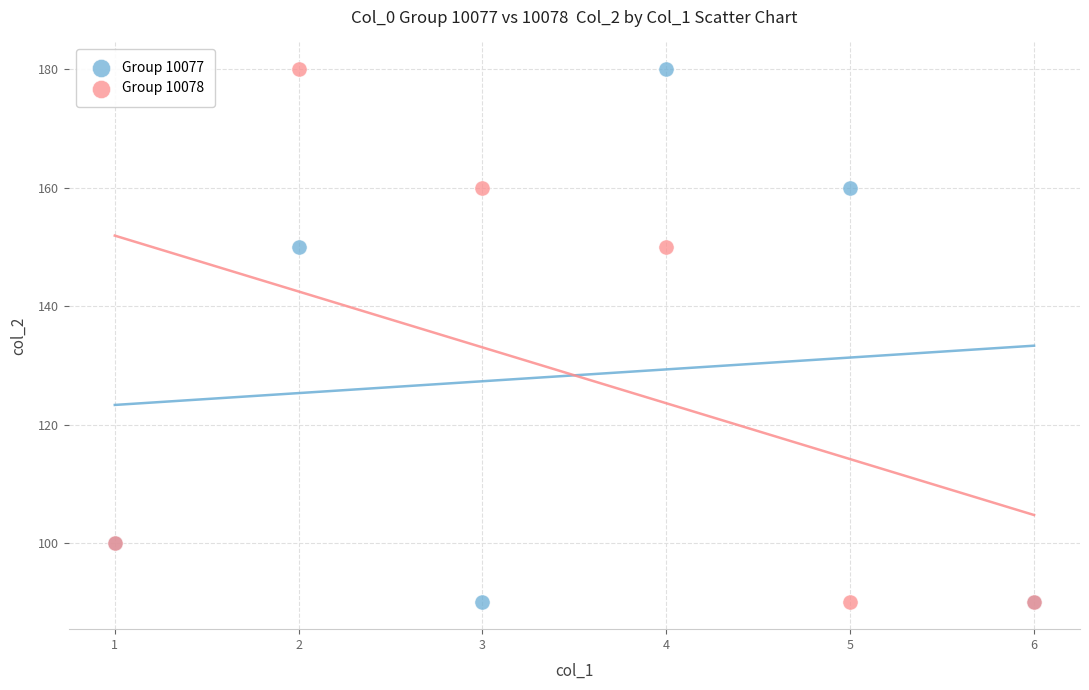

What is the X range (max minus min) for the scatter plot?

5